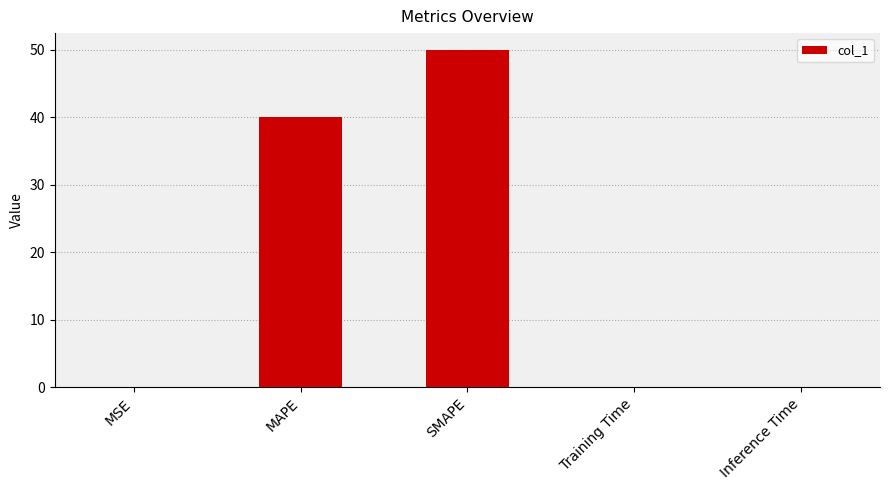

How many series are shown in this chart?

1